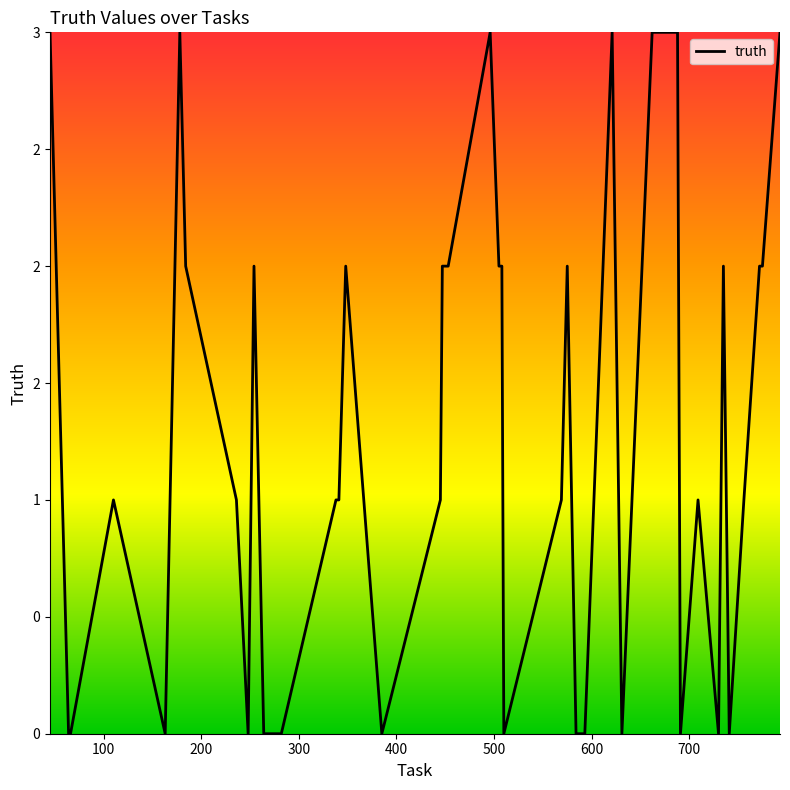

Is this an area chart (filled region under the line)?

No